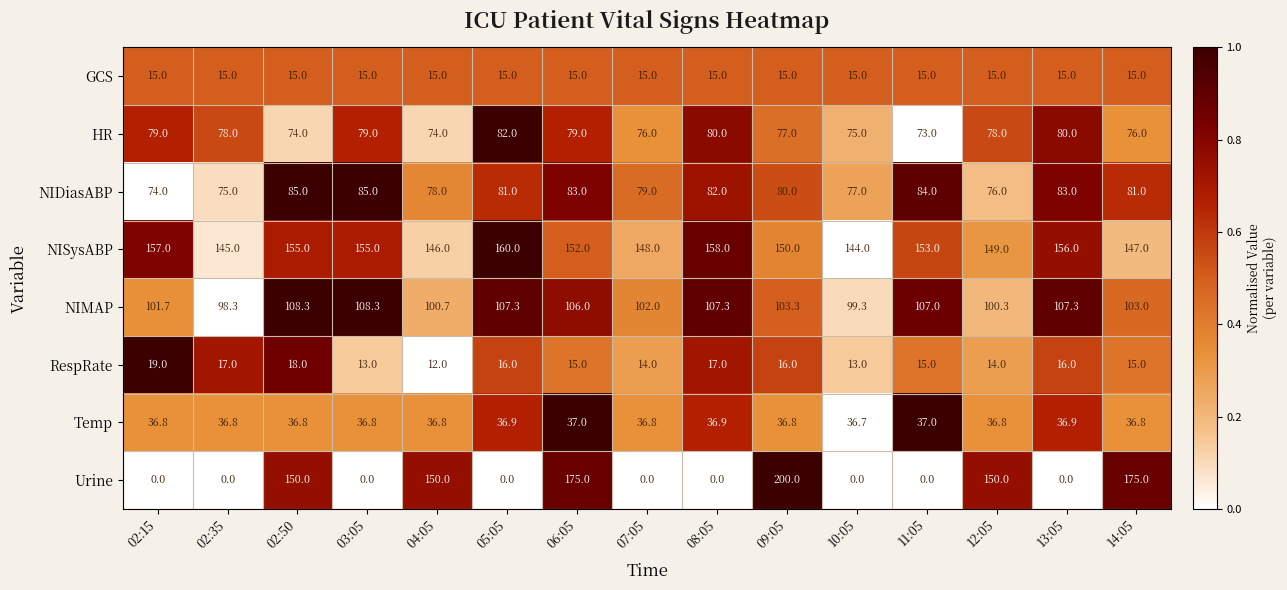

What is the sum of all HR values?

1160.0